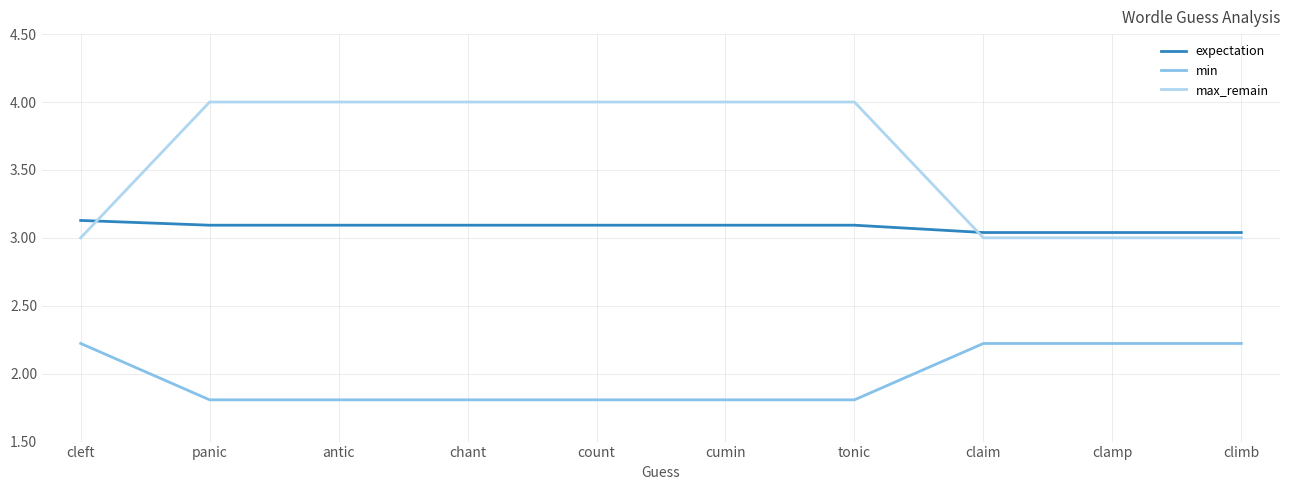

At how many categories does at least one series exceed 3?

10